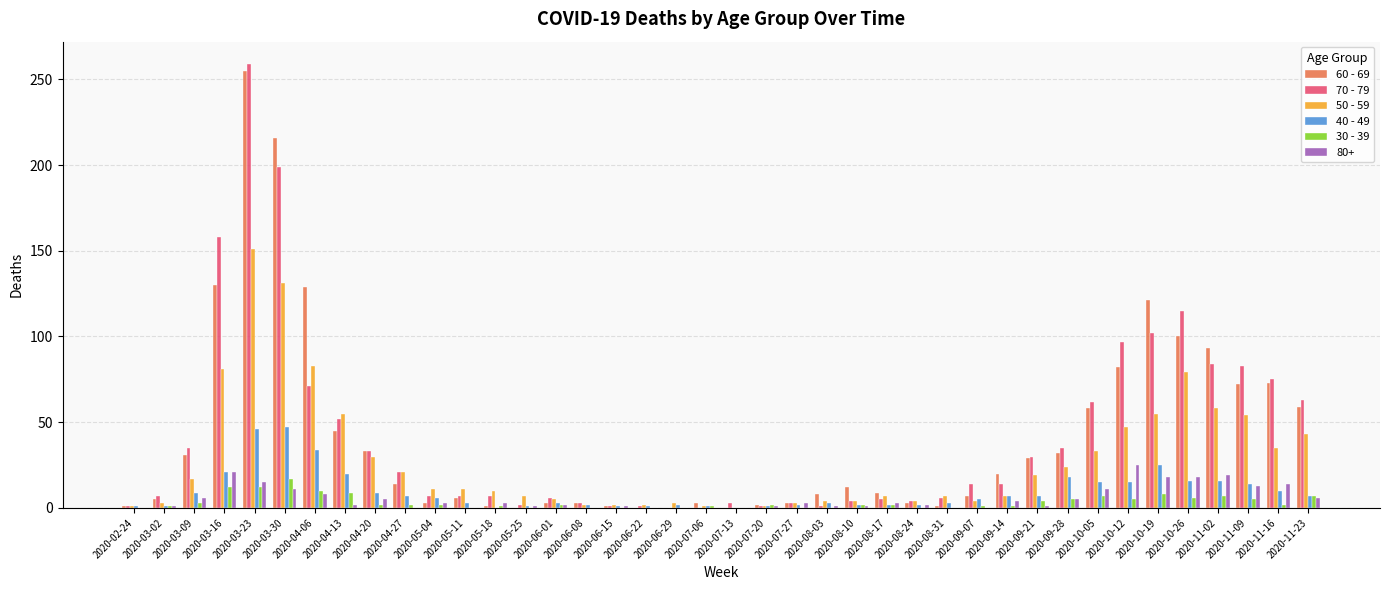

Which label corresponds to the largest value in the chart?

2020-03-23